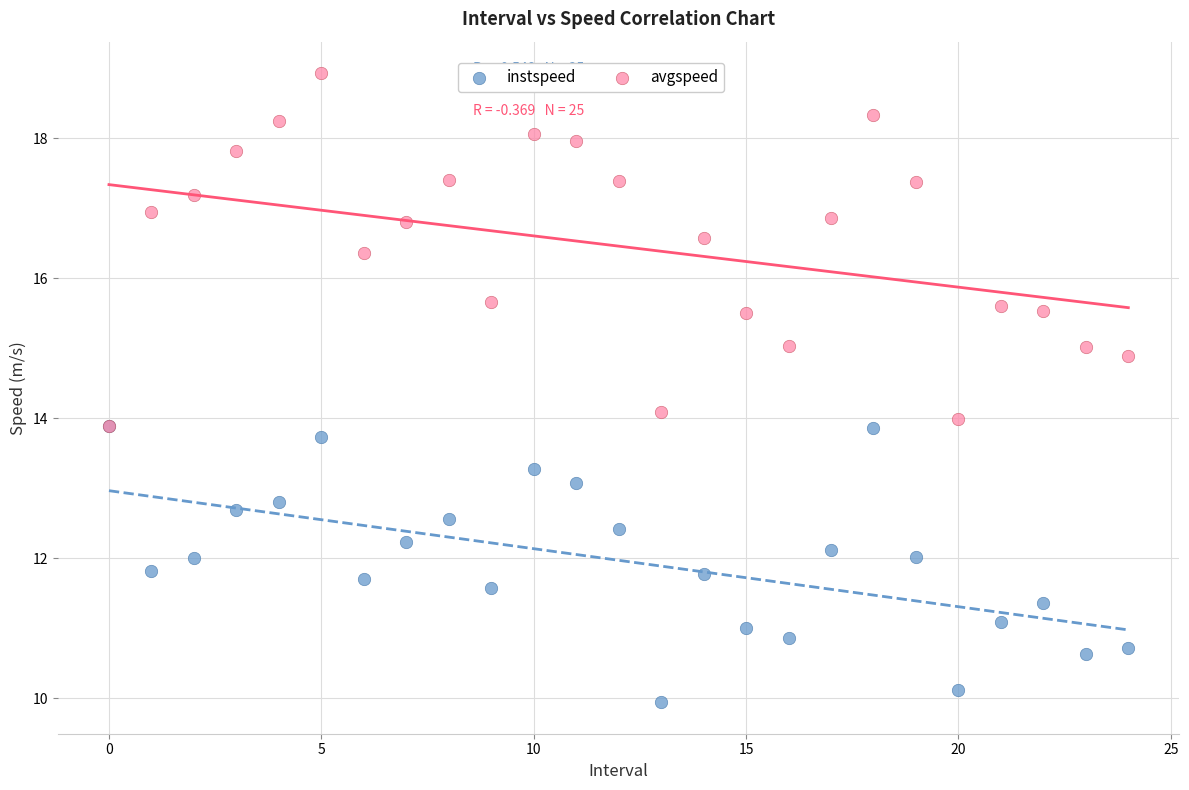

What are all the series names shown in the legend?

instspeed, avgspeed